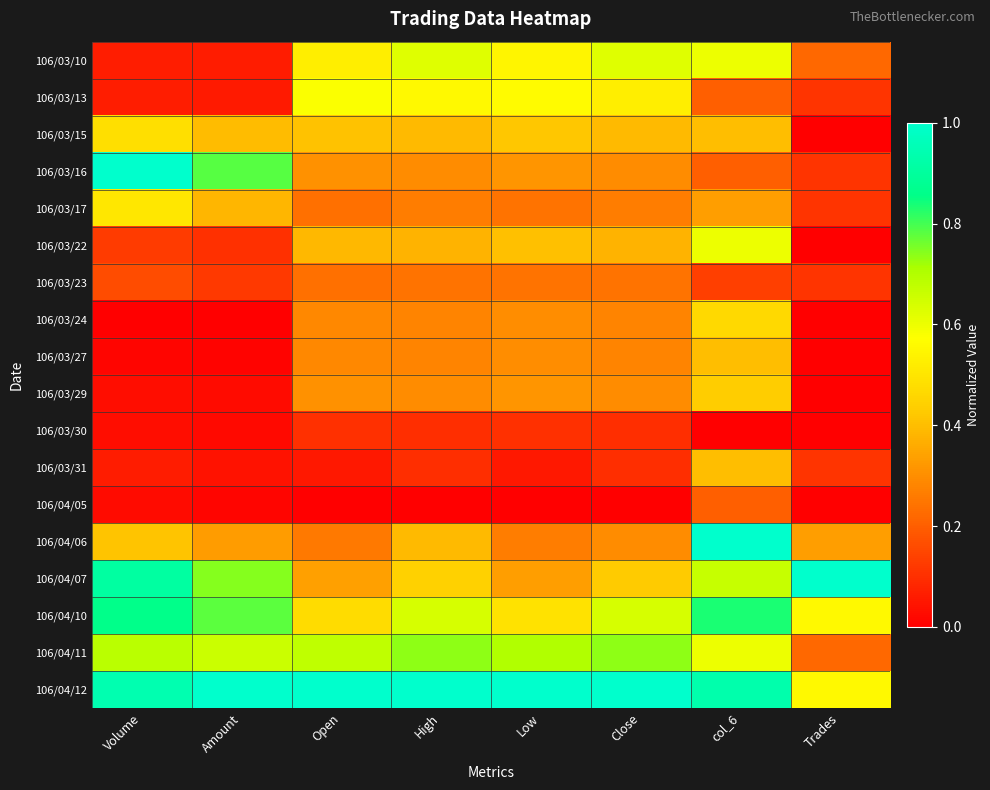

Reading right to left, transcribe all the data shown in this chart.

106/03/10: Trades=0.2	col_6=0.6	Close=0.6	Low=0.5	High=0.6	Open=0.5	Amount=0.1	Volume=0.1
106/03/13: Trades=0.1	col_6=0.2	Close=0.5	Low=0.6	High=0.6	Open=0.6	Amount=0.1	Volume=0.1
106/03/15: Trades=0.0	col_6=0.4	Close=0.4	Low=0.4	High=0.4	Open=0.4	Amount=0.4	Volume=0.5
106/03/16: Trades=0.1	col_6=0.2	Close=0.3	Low=0.3	High=0.3	Open=0.3	Amount=0.8	Volume=1.0
106/03/17: Trades=0.1	col_6=0.3	Close=0.3	Low=0.2	High=0.3	Open=0.2	Amount=0.4	Volume=0.5
106/03/22: Trades=0.0	col_6=0.6	Close=0.4	Low=0.4	High=0.4	Open=0.4	Amount=0.1	Volume=0.1
106/03/23: Trades=0.1	col_6=0.1	Close=0.2	Low=0.2	High=0.2	Open=0.2	Amount=0.1	Volume=0.2
106/03/24: Trades=0.0	col_6=0.5	Close=0.3	Low=0.3	High=0.3	Open=0.3	Amount=0.0	Volume=0.0
106/03/27: Trades=0.0	col_6=0.4	Close=0.3	Low=0.3	High=0.3	Open=0.3	Amount=0.0	Volume=0.0
106/03/29: Trades=0.0	col_6=0.4	Close=0.3	Low=0.3	High=0.3	Open=0.3	Amount=0.0	Volume=0.0
106/03/30: Trades=0.0	col_6=0.0	Close=0.1	Low=0.1	High=0.1	Open=0.1	Amount=0.0	Volume=0.0
106/03/31: Trades=0.1	col_6=0.4	Close=0.1	Low=0.1	High=0.1	Open=0.1	Amount=0.0	Volume=0.1
106/04/05: Trades=0.0	col_6=0.2	Close=0.0	Low=0.0	High=0.0	Open=0.0	Amount=0.0	Volume=0.0
106/04/06: Trades=0.3	col_6=1.0	Close=0.3	Low=0.3	High=0.4	Open=0.3	Amount=0.3	Volume=0.4
106/04/07: Trades=1.0	col_6=0.7	Close=0.4	Low=0.3	High=0.4	Open=0.3	Amount=0.7	Volume=0.9
106/04/10: Trades=0.6	col_6=0.8	Close=0.6	Low=0.5	High=0.6	Open=0.5	Amount=0.8	Volume=0.9
106/04/11: Trades=0.2	col_6=0.6	Close=0.7	Low=0.7	High=0.7	Open=0.7	Amount=0.7	Volume=0.7
106/04/12: Trades=0.6	col_6=0.9	Close=1.0	Low=1.0	High=1.0	Open=1.0	Amount=1.0	Volume=0.9